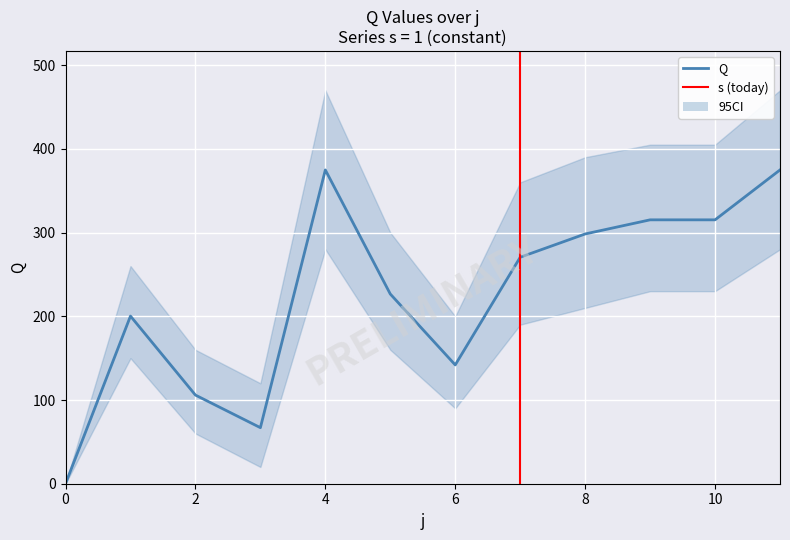

How many data points are less than 270?

6